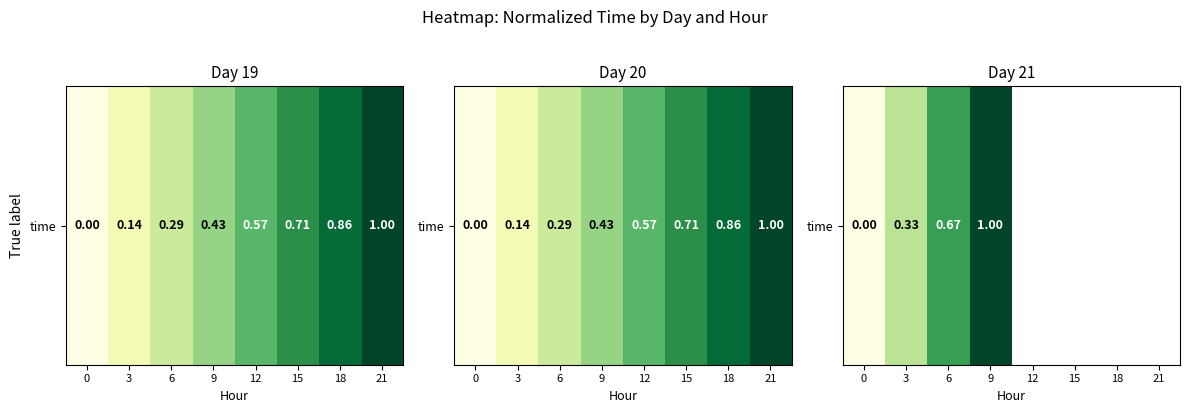

List the labels in order of value, smallest first.

0, 3, 6, 9, 12, 15, 18, 21